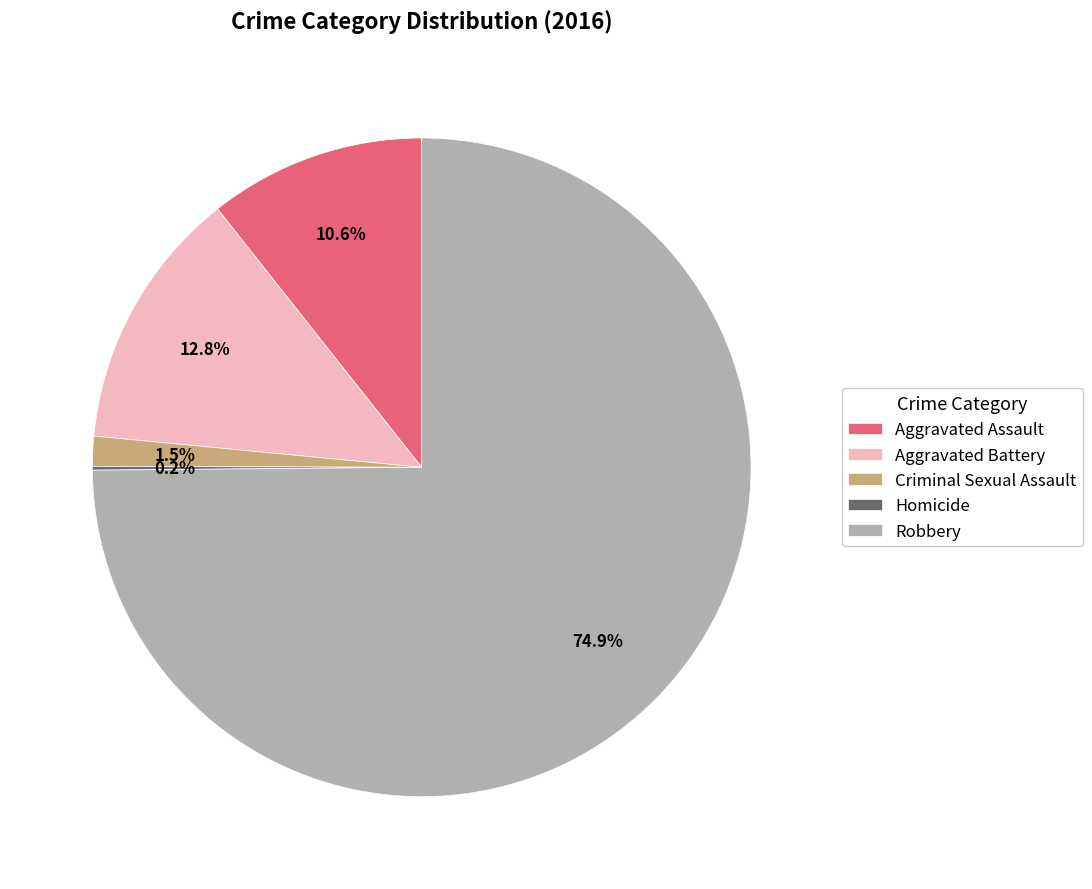

Which category has the biggest portion of the pie?

Robbery